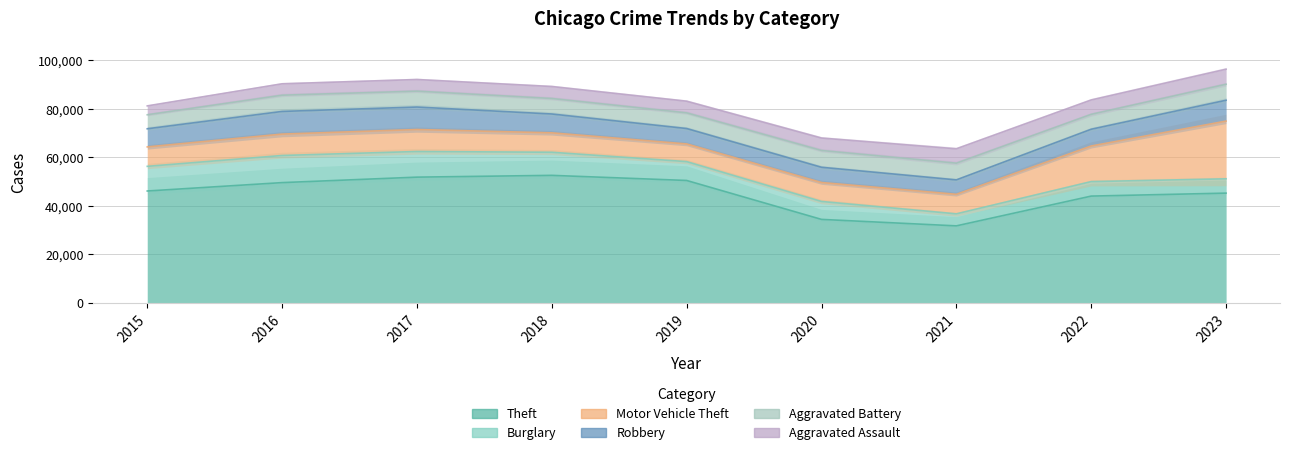

True or false: Aggravated Battery and Motor Vehicle Theft intersect in this chart.

False